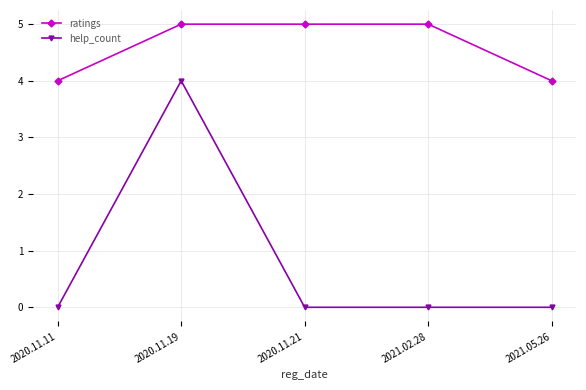

Is it true that help_count equals 3 at 2020.11.11?

False